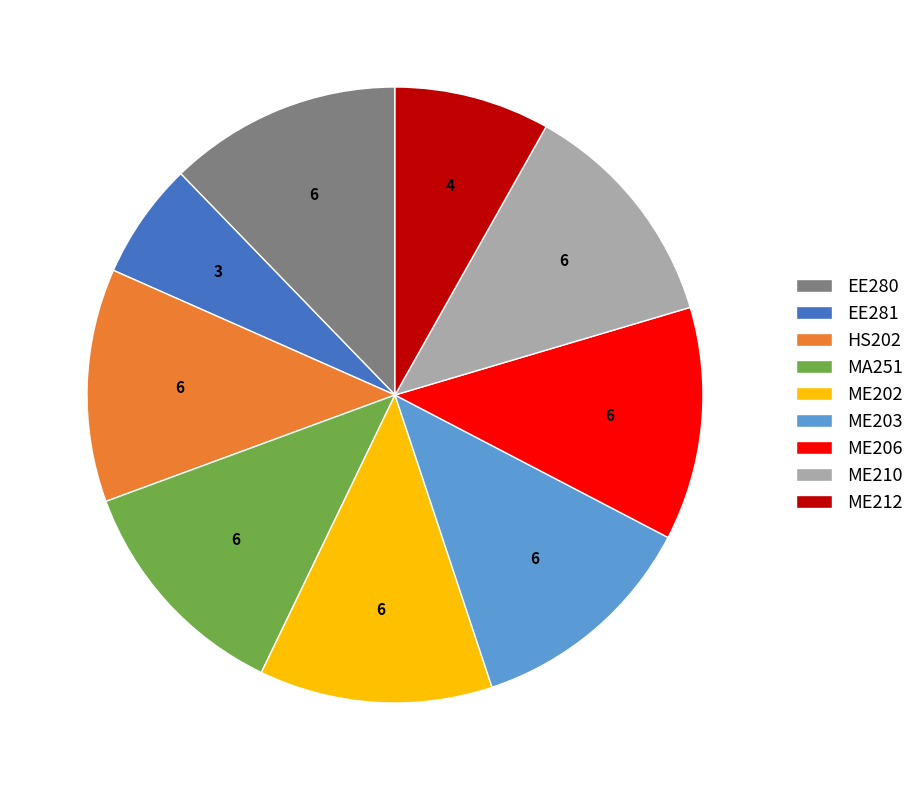

Approximately how many times larger is the value at ME203 compared to HS202?

1.0